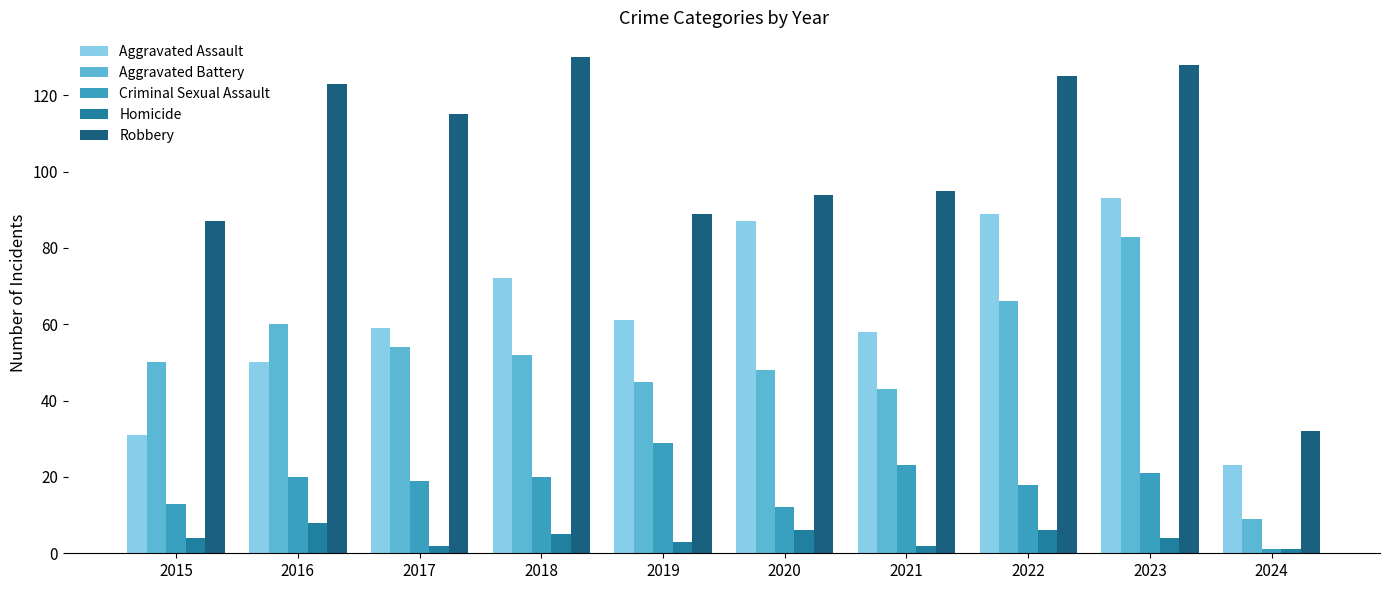

What is the spread (max minus min) of values at 2023?

124